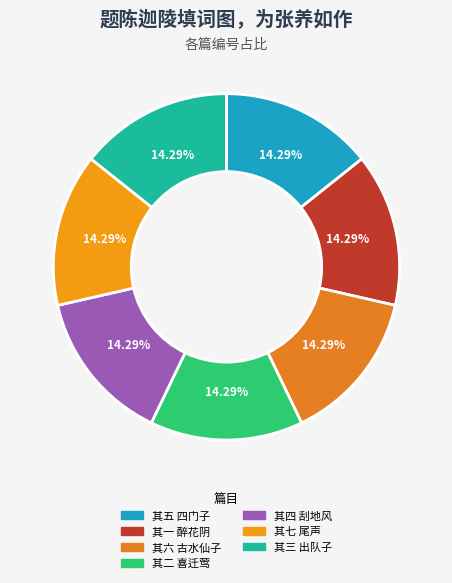

Which category has the biggest portion of the pie?

其七 尾声